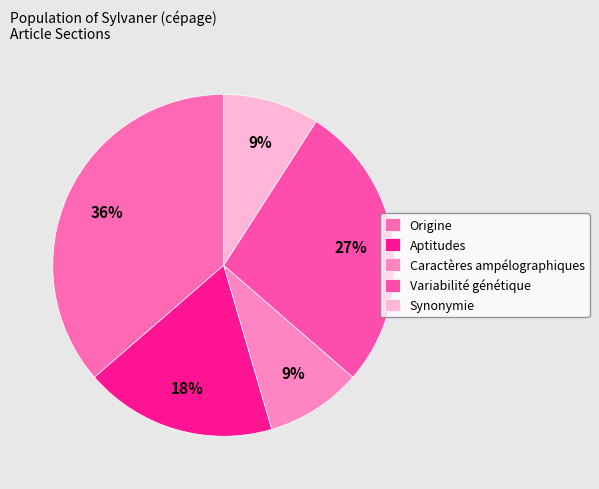

Which category has the biggest portion of the pie?

Origine